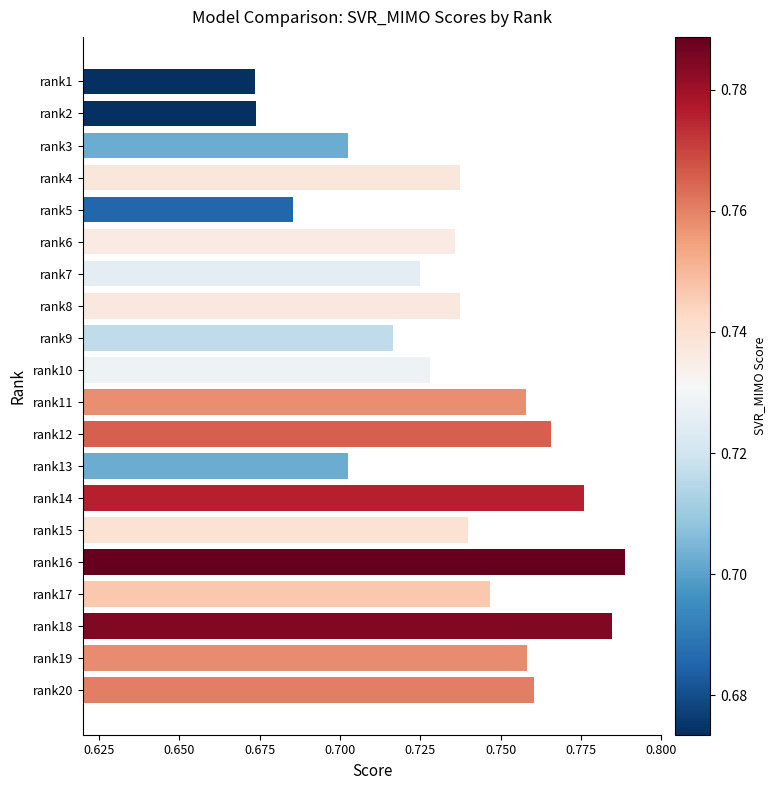

How many values are between 0 and 1?

20